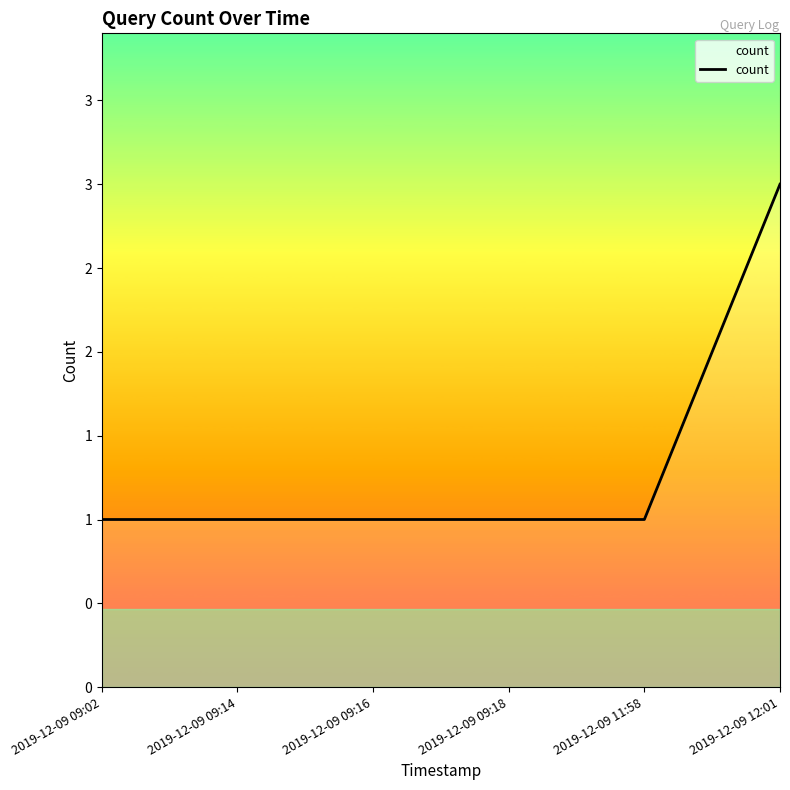

Reading left to right, extract all data points from this chart.

1	1	1	1	1	3